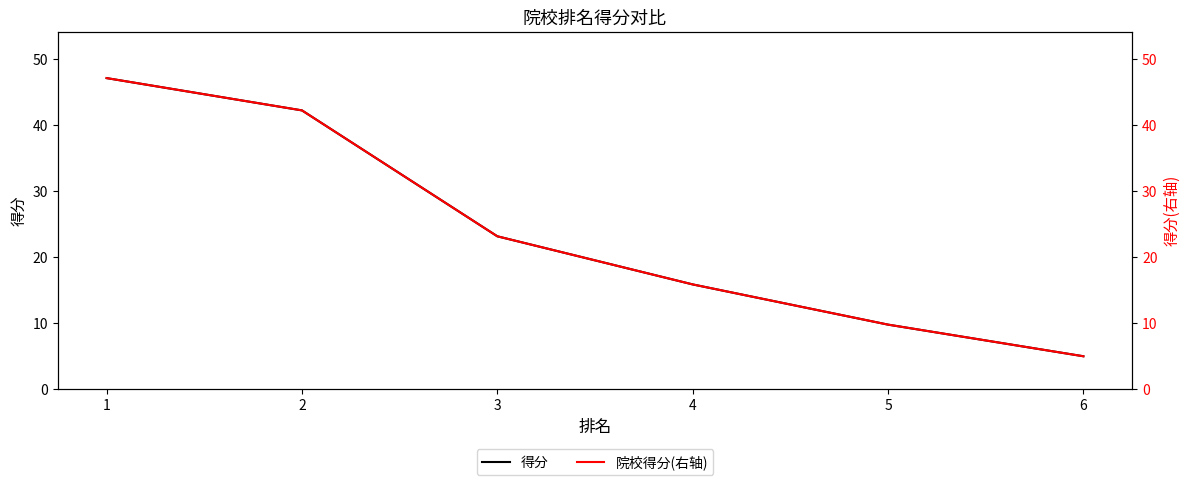

How many data points in 院校得分(右轴) are less than 23?

3